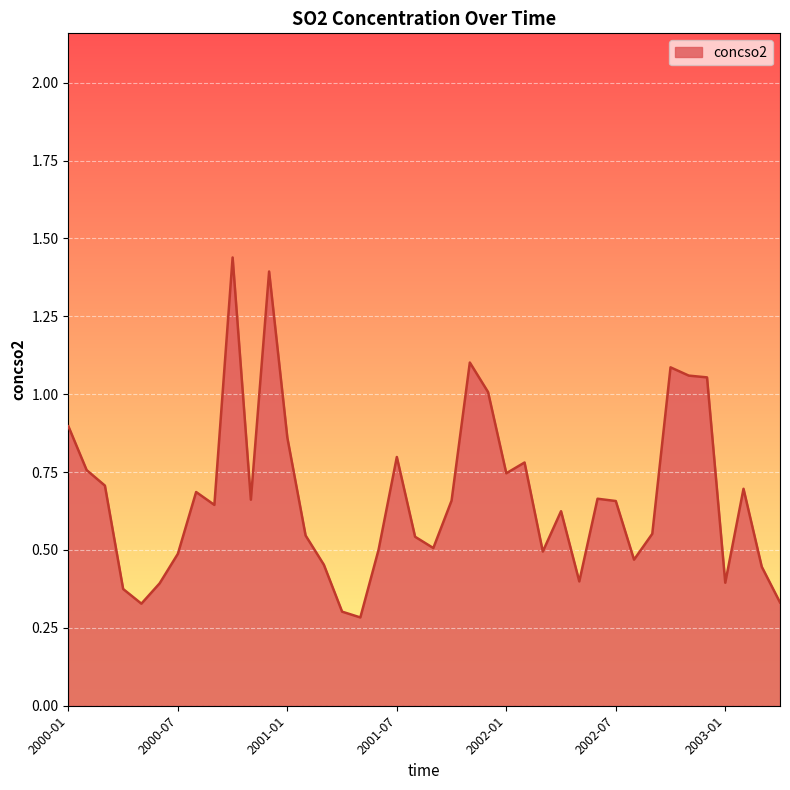

What is the difference between the maximum and minimum values?

1.2